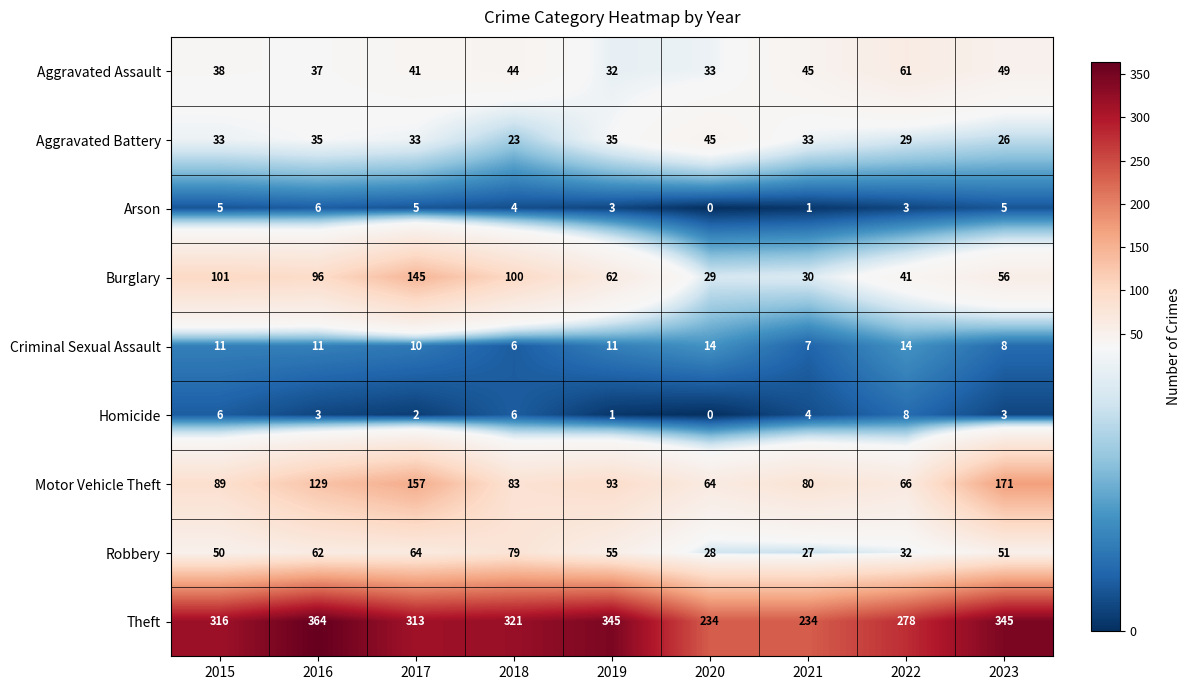

What is the spread (max minus min) of values at 2021?

233